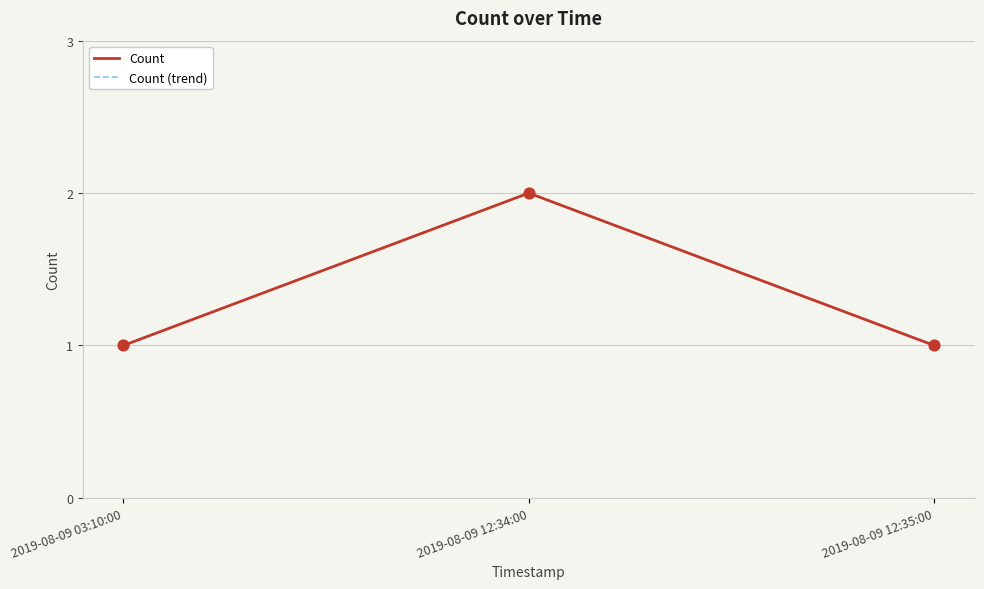

Which series has the largest total across all categories?

Count